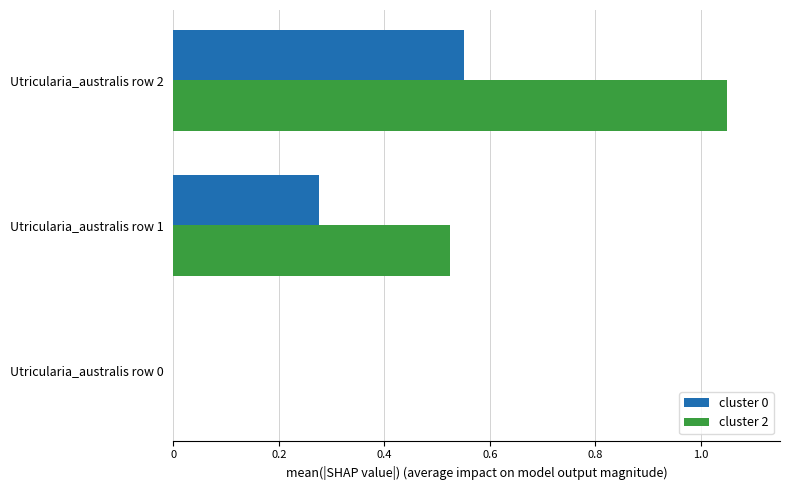

The value of cluster 0 at Utricularia_australis row 2 is 0.3. True or false?

False